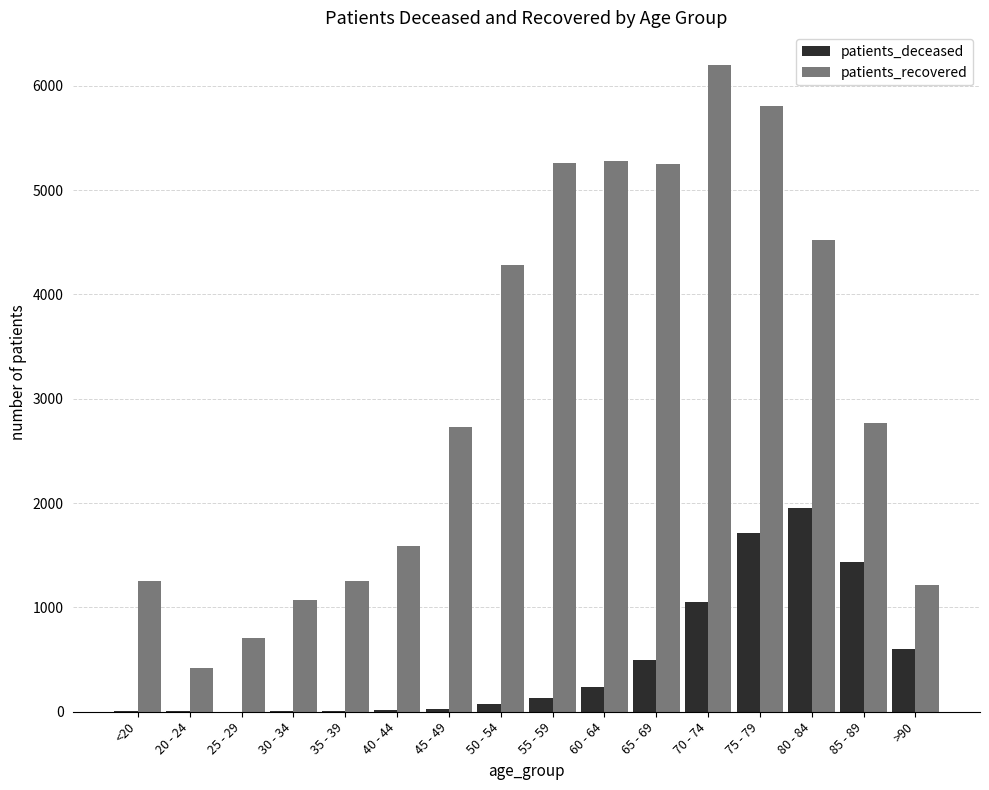

What is the greatest value displayed?

6202